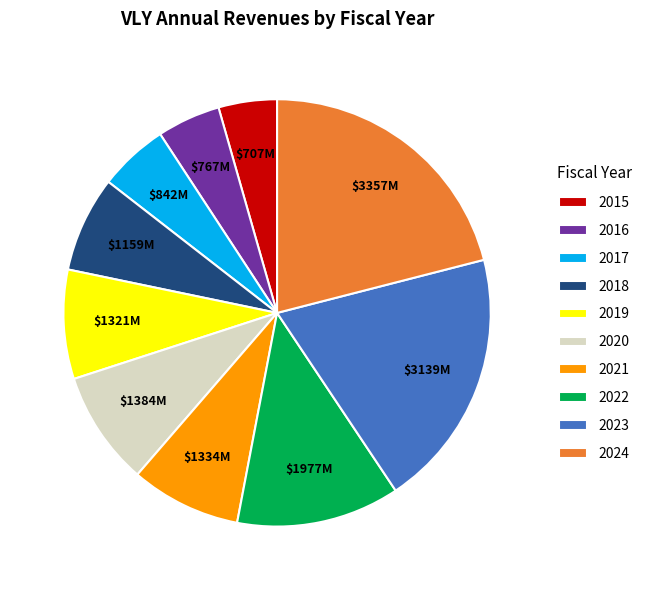

Is 2023 the majority of the pie?

No